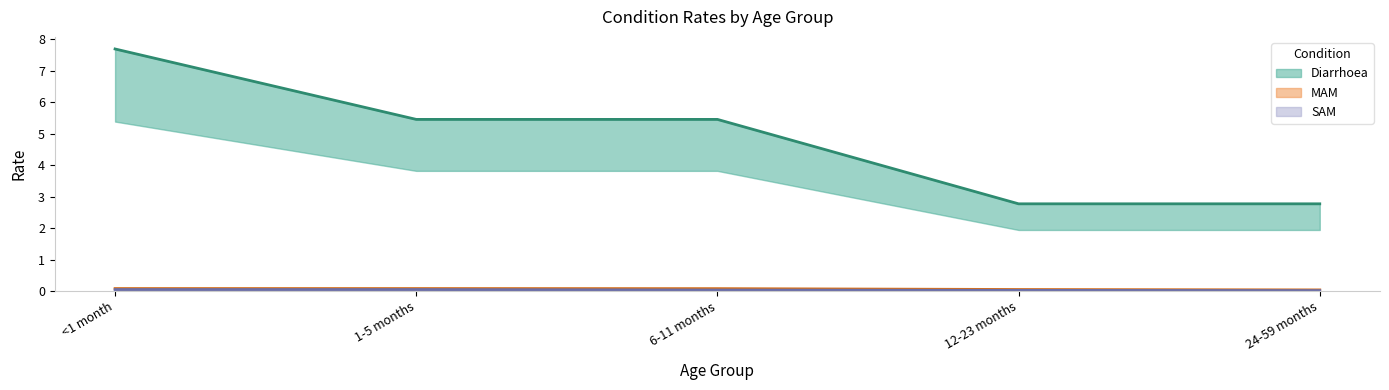

True or false: MAM has a value of 0.1 at 1-5 months.

True